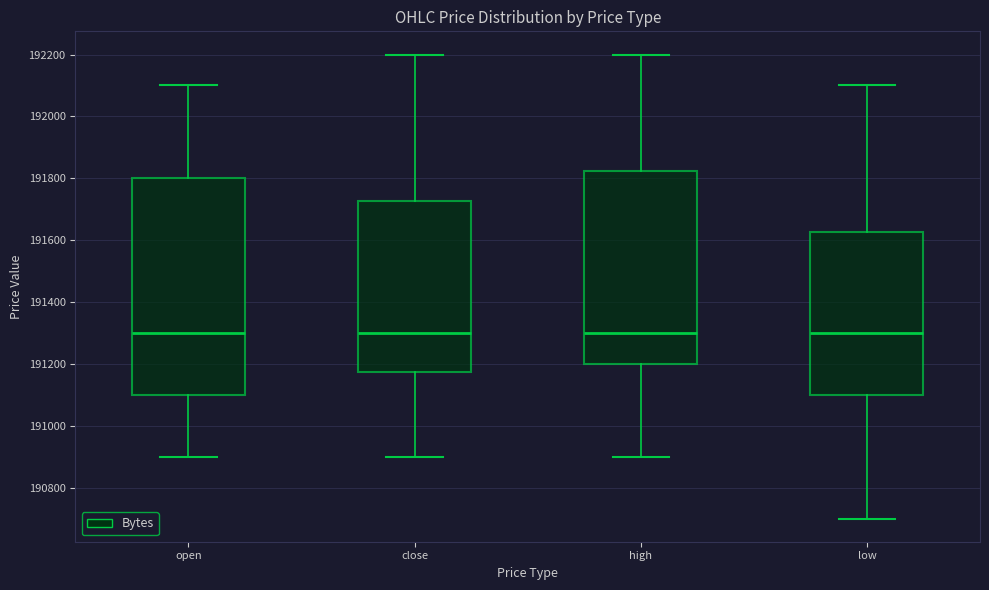

Reading left to right, transcribe this box plot: for each box, give where its median line is, the range the box spans, and where its two whiskers end, as read against the y-axis. The values are not printed on the chart, so give them approximately, as read against the axis.

open: median 191300, box 191100 to 191800, whiskers 190900 to 192100
close: median 191300, box 191180 to 191720, whiskers 190900 to 192200
high: median 191300, box 191200 to 191820, whiskers 190900 to 192200
low: median 191300, box 191100 to 191620, whiskers 190700 to 192100